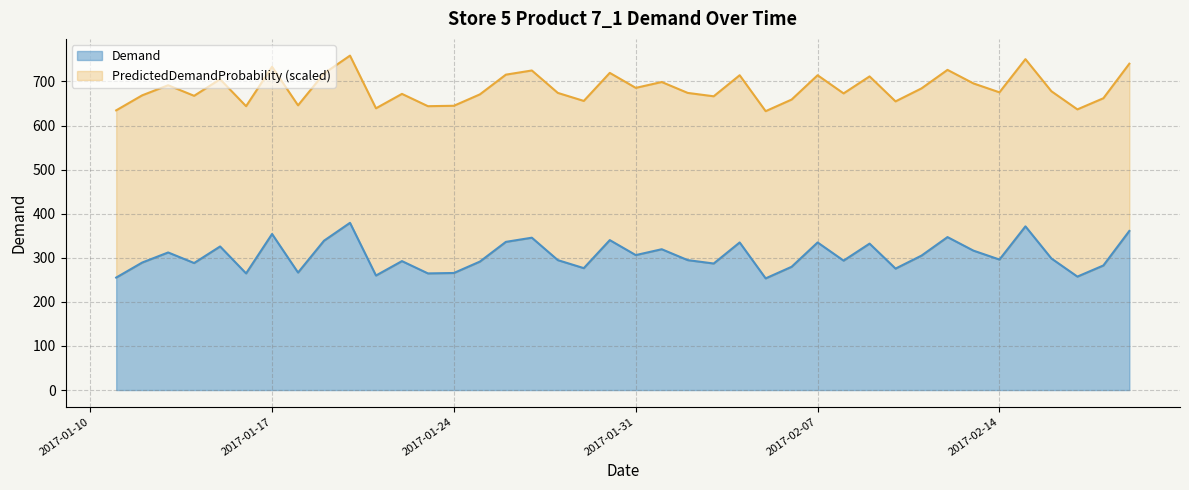

Approximately how many times larger is the value at 2017-02-12 compared to 2017-01-25?

1.2